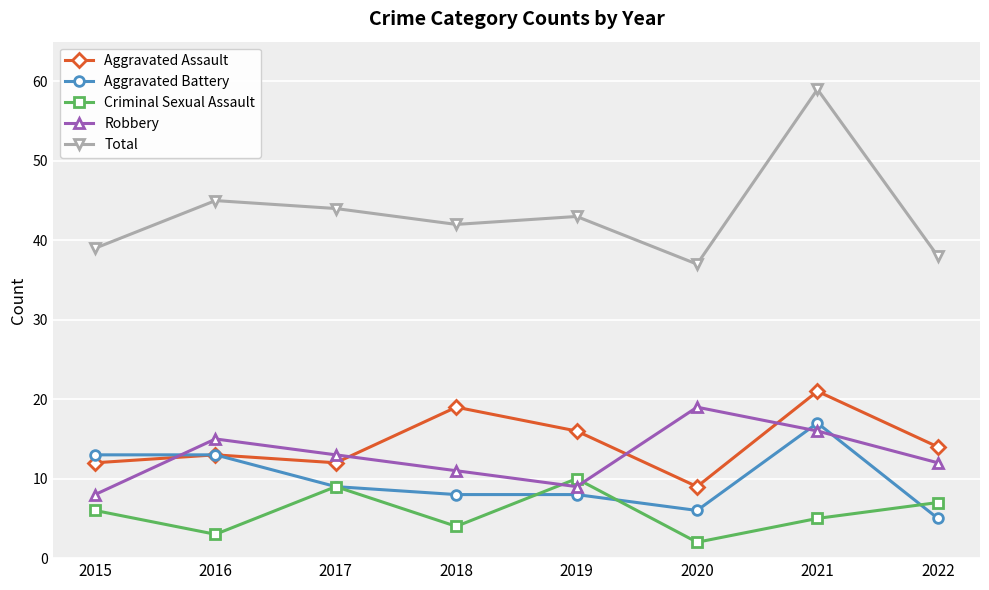

What is the value of the Total point at the 8th from the left?

38